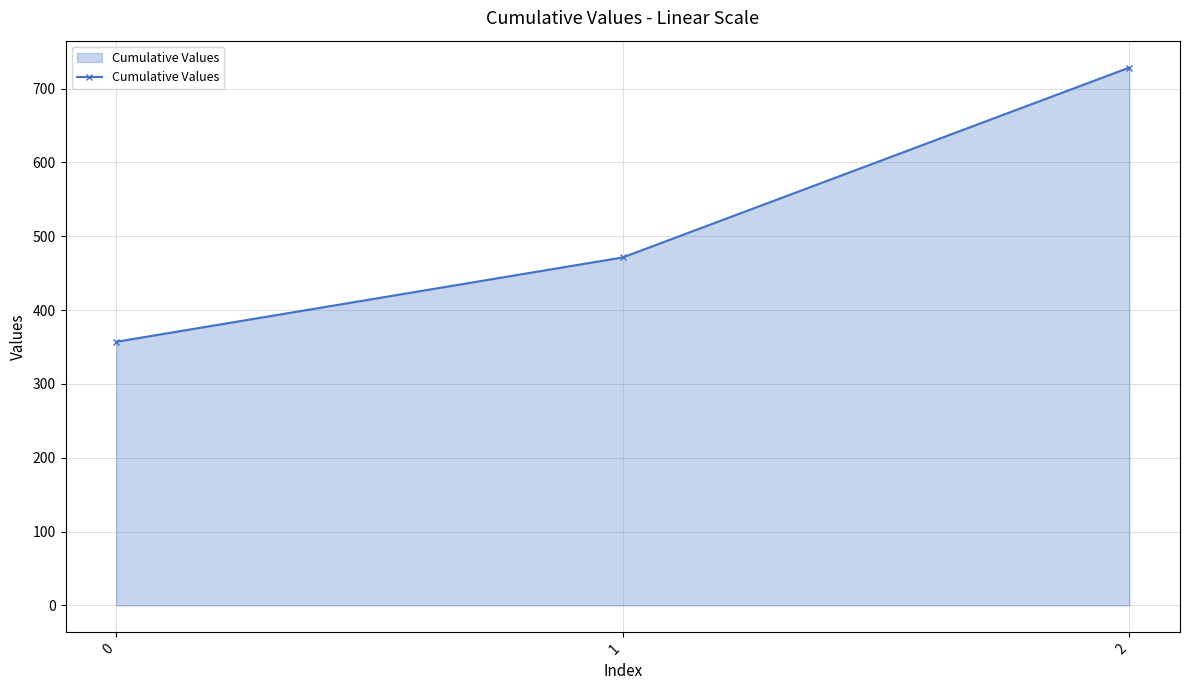

What is the average value?

519.0